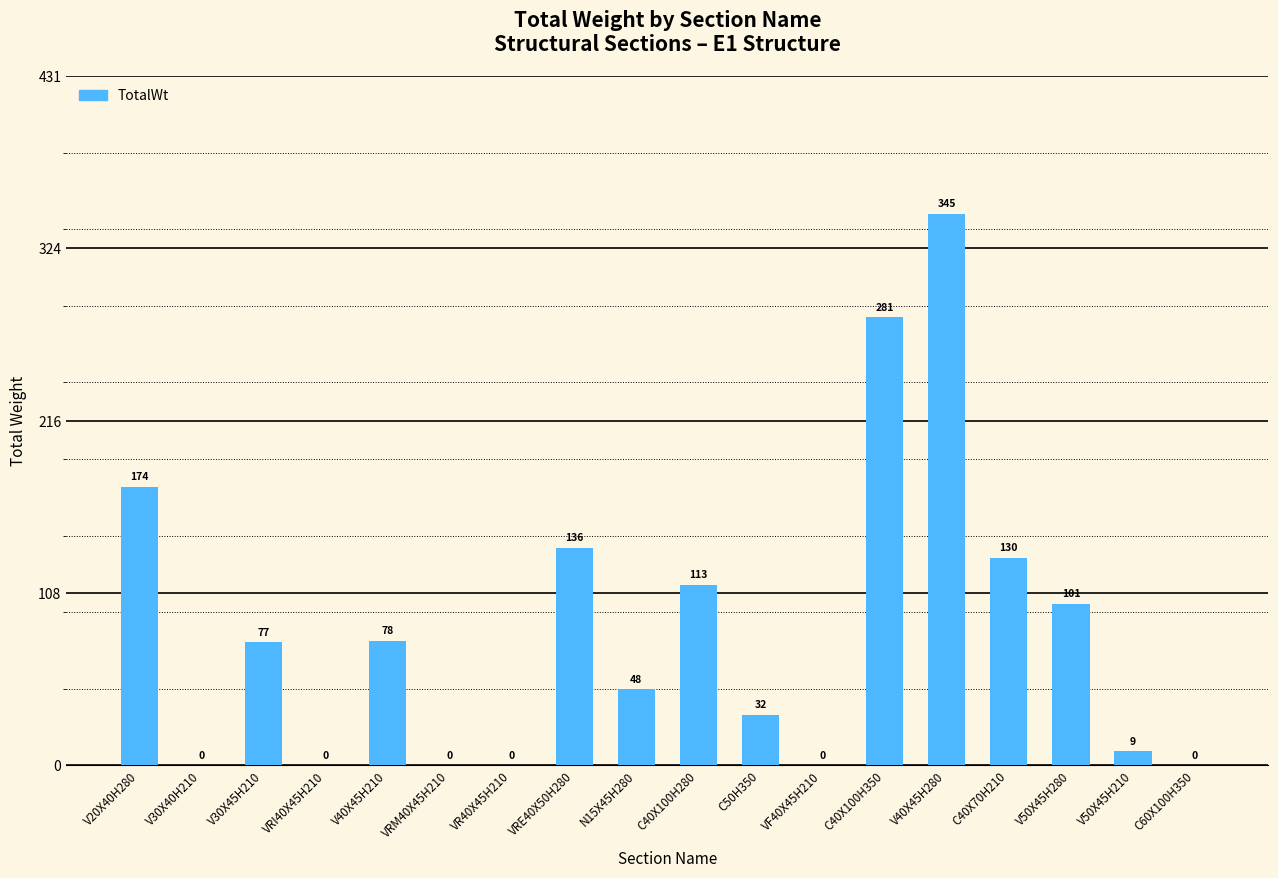

Read the value at C50H350.

31.6